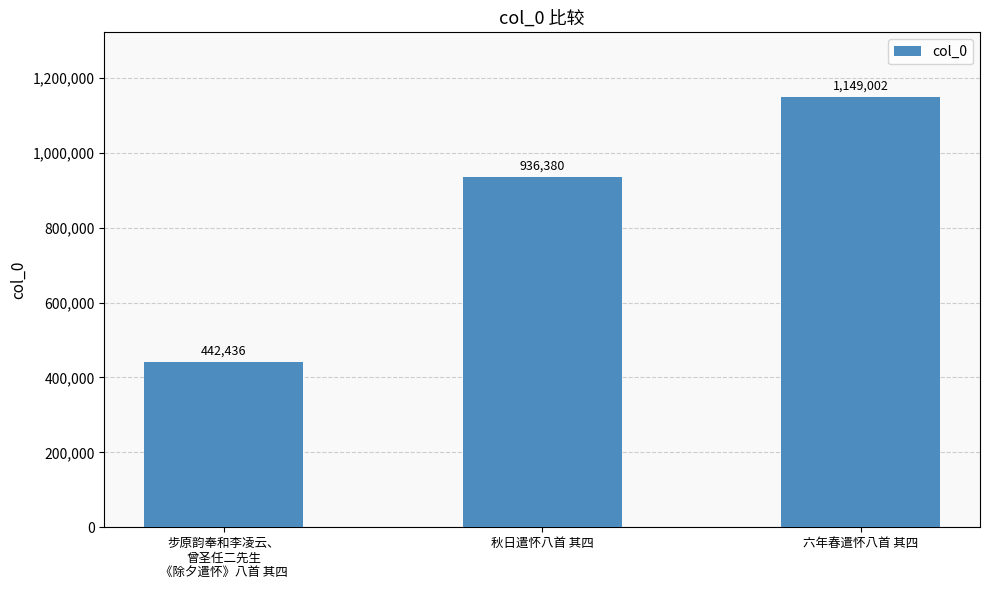

What is the greatest value displayed?

1149002